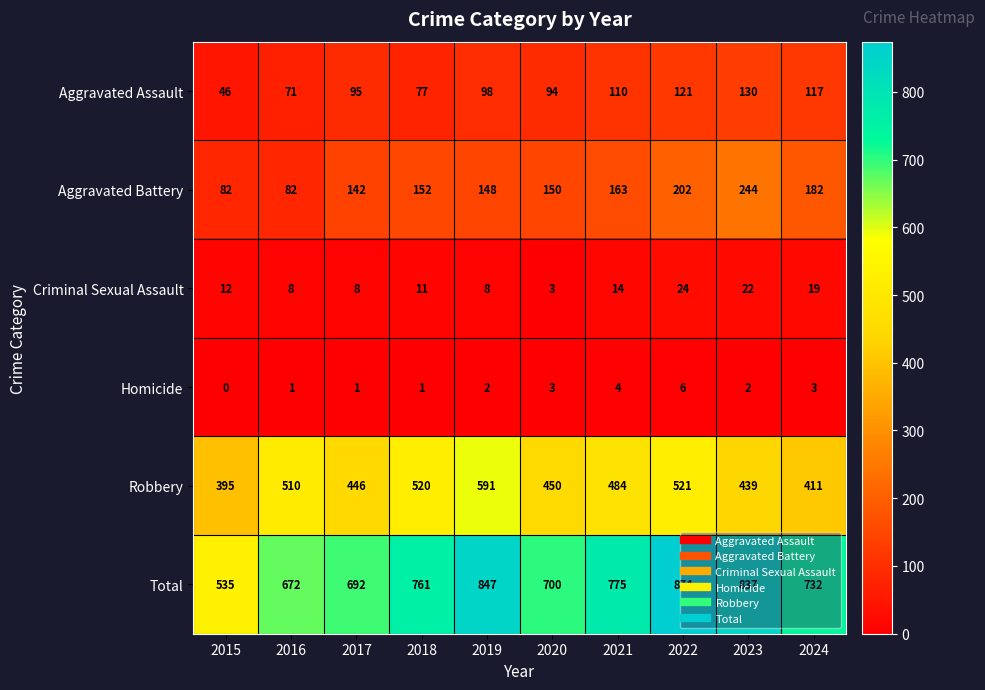

Which series has the widest spread of values?

Total